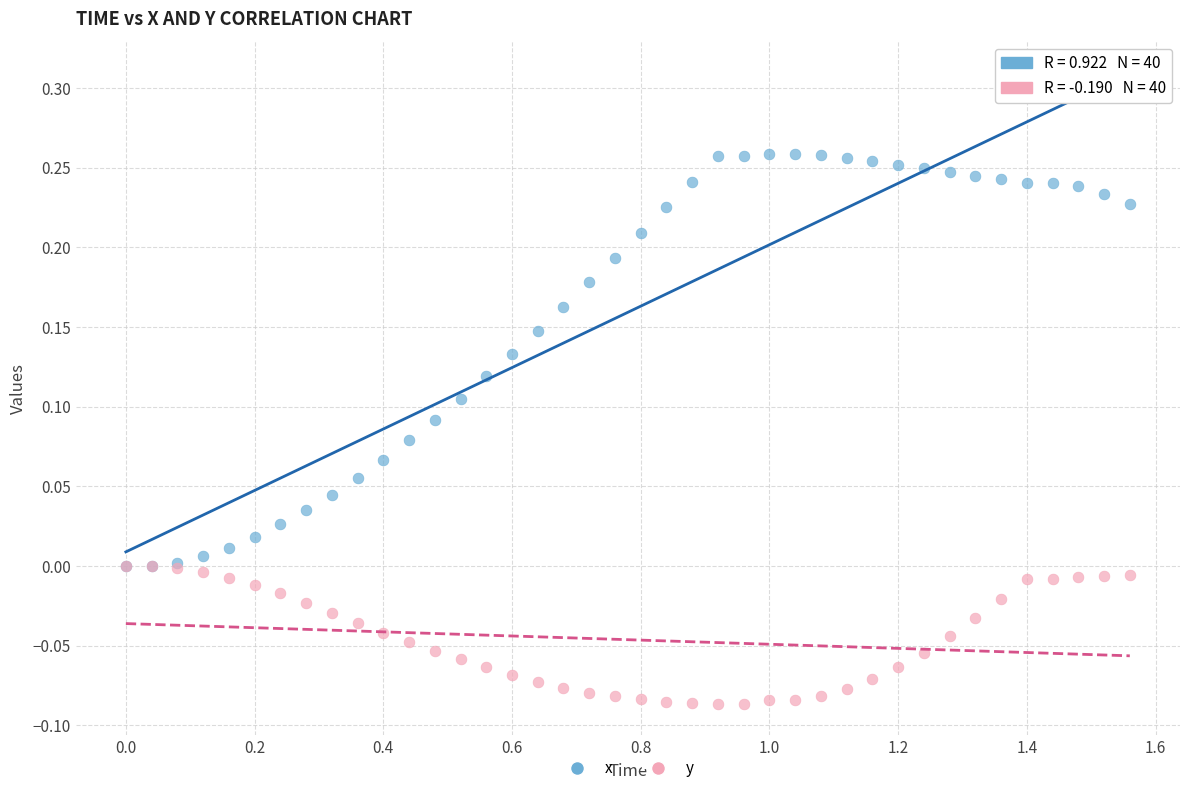

What are all the series names shown in the legend?

x, y